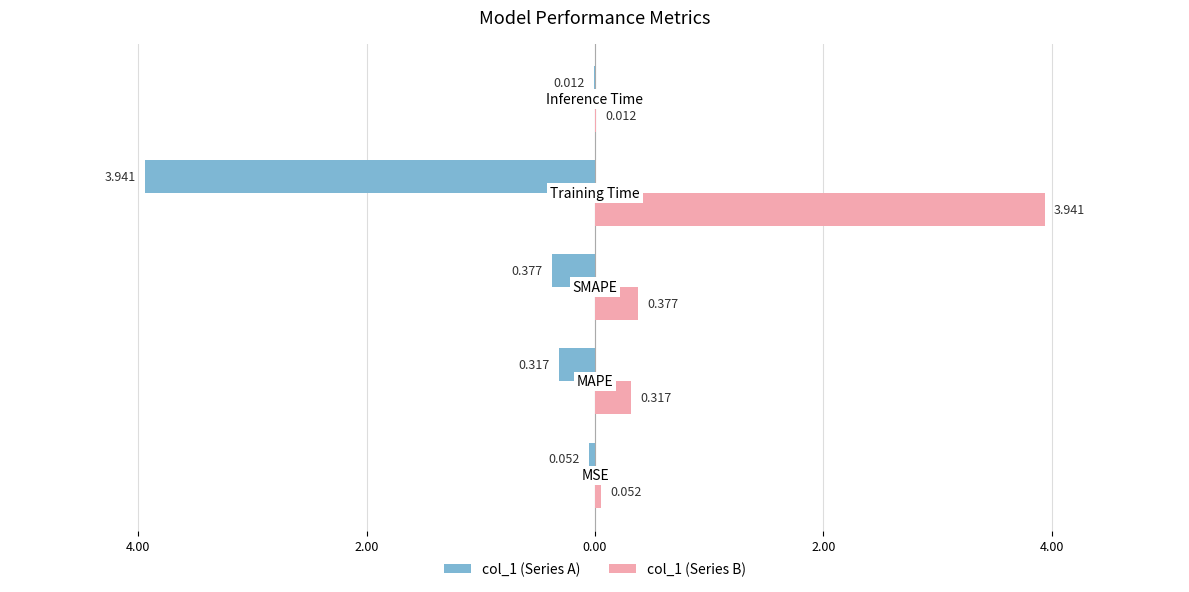

Reading right to left, list all the values displayed in this chart.

col_1 (left): 2.00=-0.0	0.00=-3.9	2.00=-0.4	4.00=-0.3	6.00=-0.1
col_1 (right): 2.00=0.0	0.00=3.9	2.00=0.4	4.00=0.3	6.00=0.1